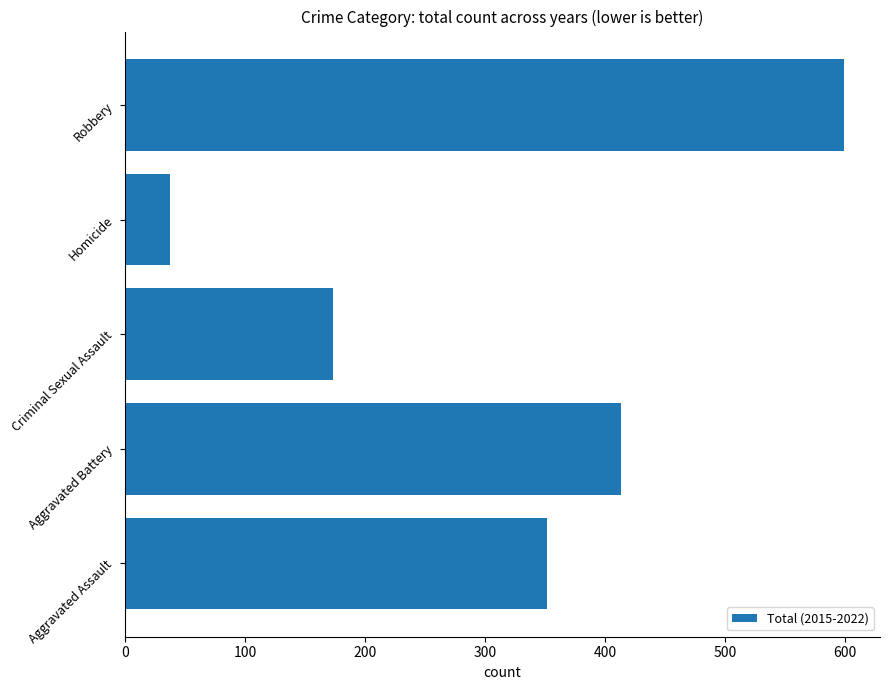

What is the difference between the maximum and minimum values?

561